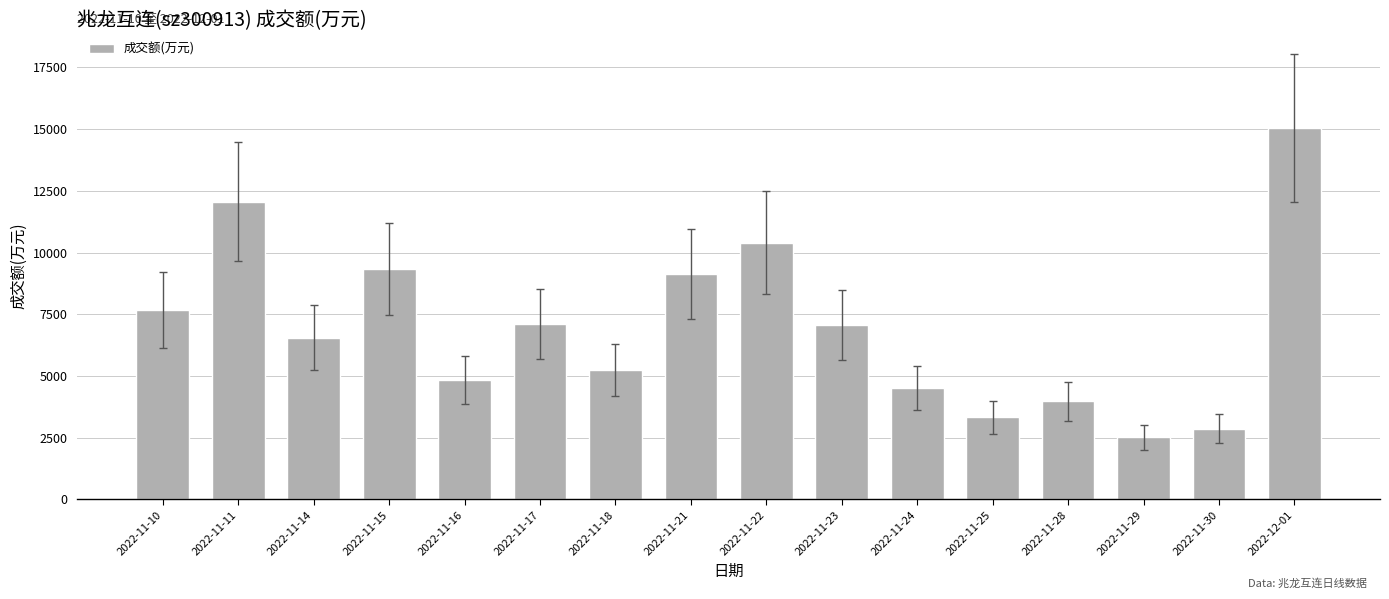

At which label does the data first exceed 7065?

2022-11-10